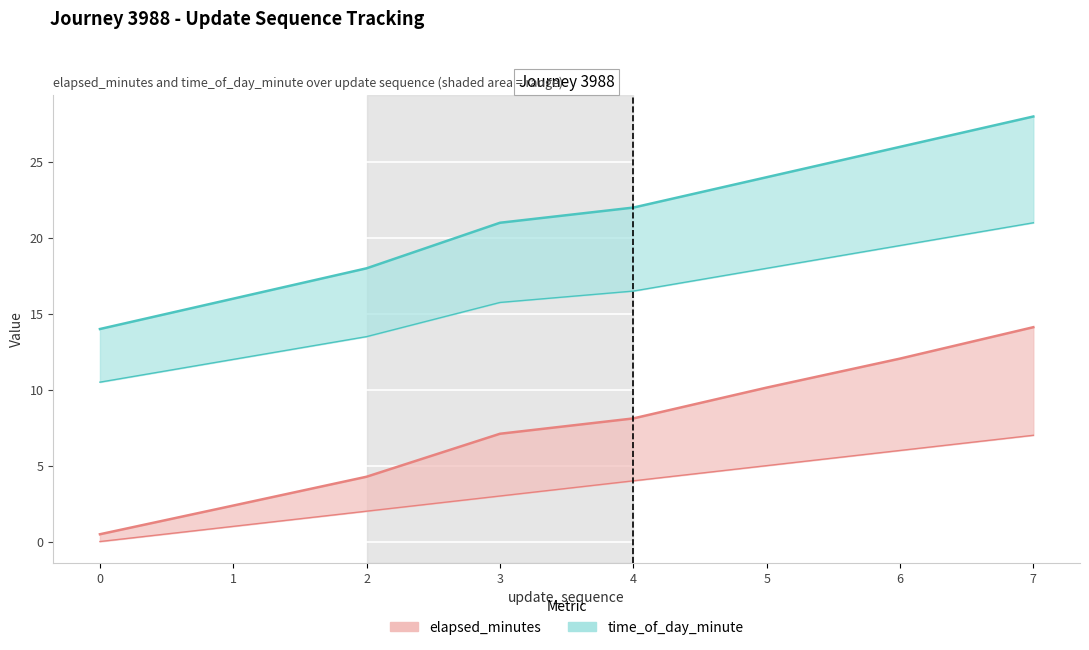

What is the maximum value for update_sequence?

7.0